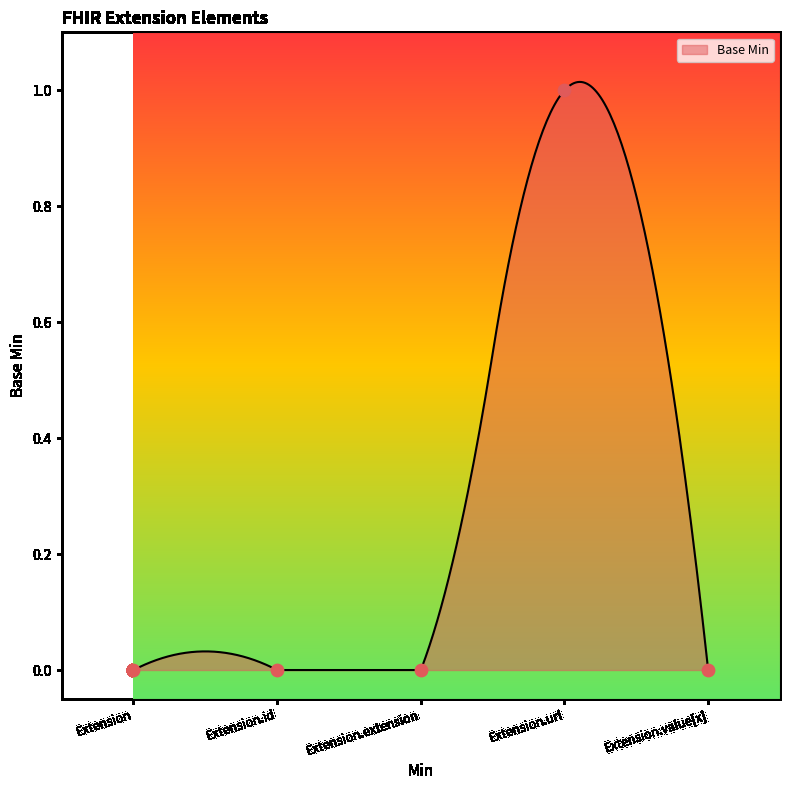

Which has a higher value, Extension.value[x] or Extension?

Extension.value[x]